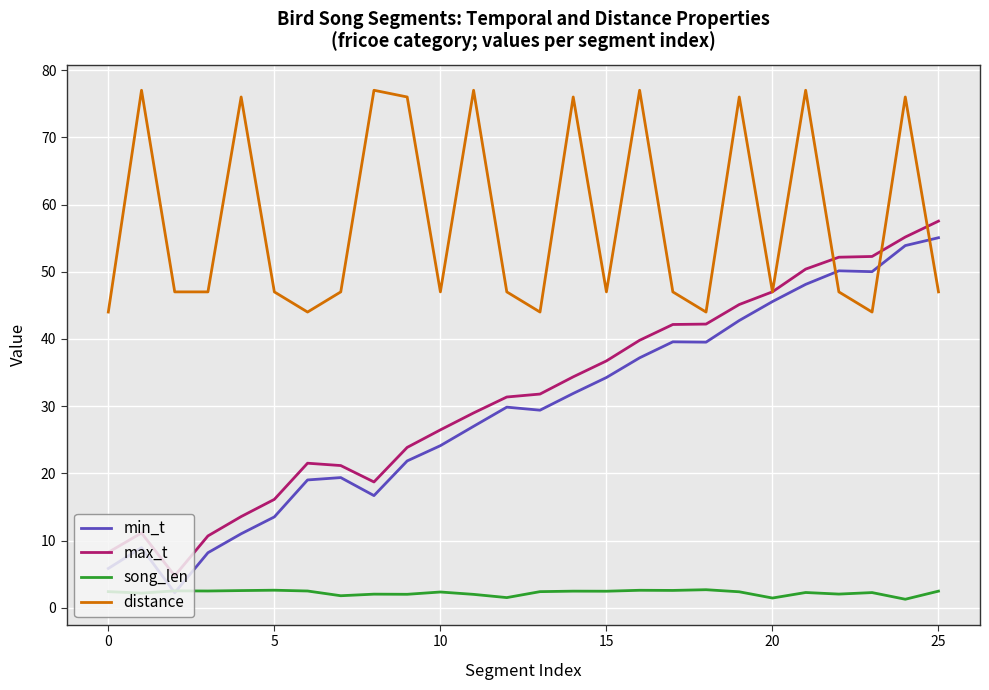

At how many categories does at least one series exceed 37?

26